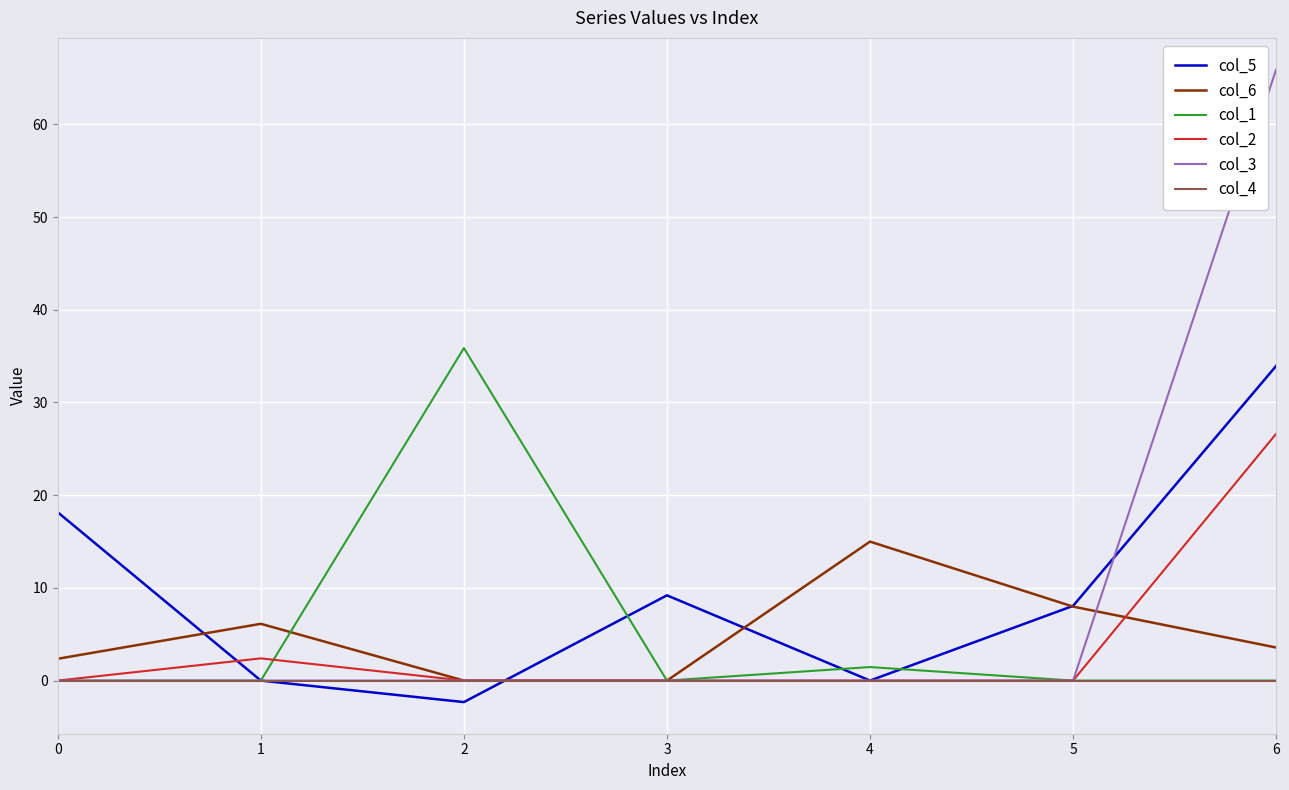

Reading left to right, what are all the values shown in this chart?

col_5: 0=18.2	1=0.0	2=-2.3	3=9.2	4=0.0	5=8.1	6=33.9
col_6: 0=2.4	1=6.1	2=0.0	3=0.0	4=15.0	5=8.0	6=3.6
col_1: 0=0.0	1=0.0	2=35.9	3=0.0	4=1.5	5=0.0	6=0.0
col_2: 0=0.0	1=2.4	2=0.0	3=0.0	4=0.0	5=0.0	6=26.6
col_3: 0=0.0	1=0.0	2=0.0	3=0.0	4=0.0	5=0.0	6=65.9
col_4: 0=0.0	1=0.0	2=0.0	3=0.0	4=0.0	5=0.0	6=0.0